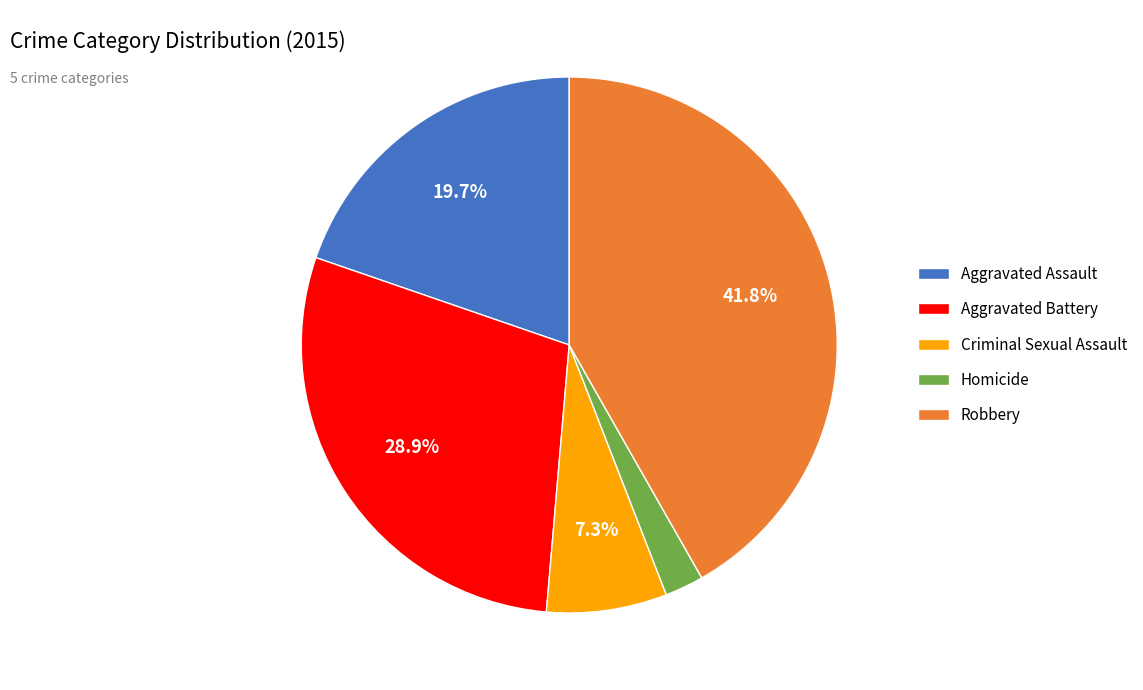

What percentage is the Aggravated Battery slice, to the nearest percent?

29%